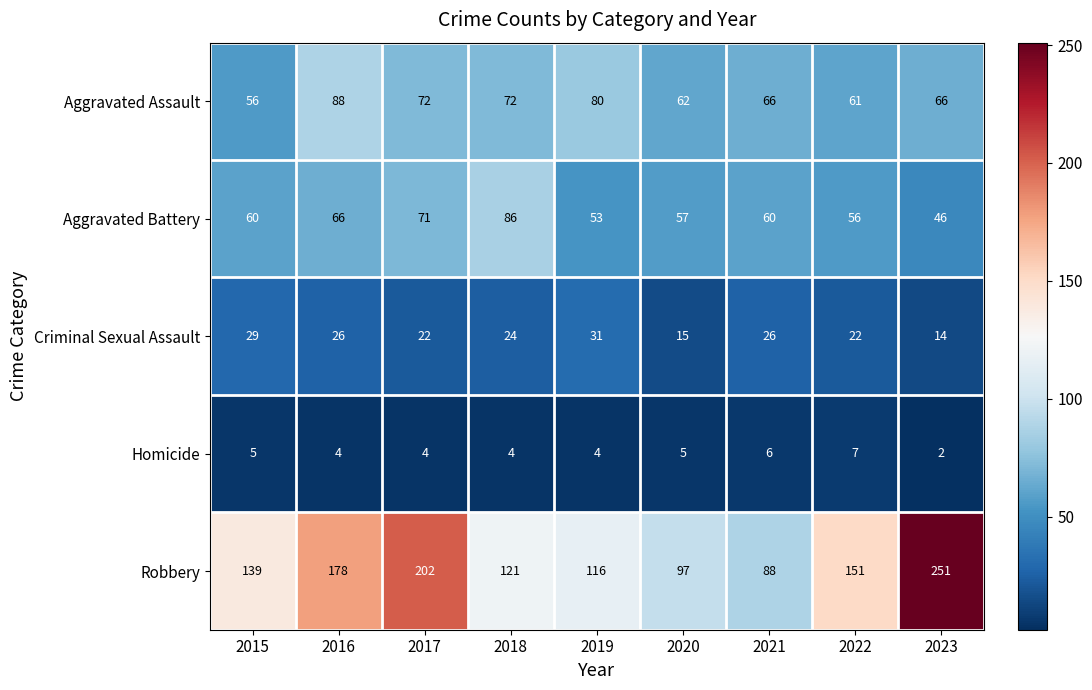

Rank the series at 2020 from lowest to highest value.

Homicide, Criminal Sexual Assault, Aggravated Battery, Aggravated Assault, Robbery